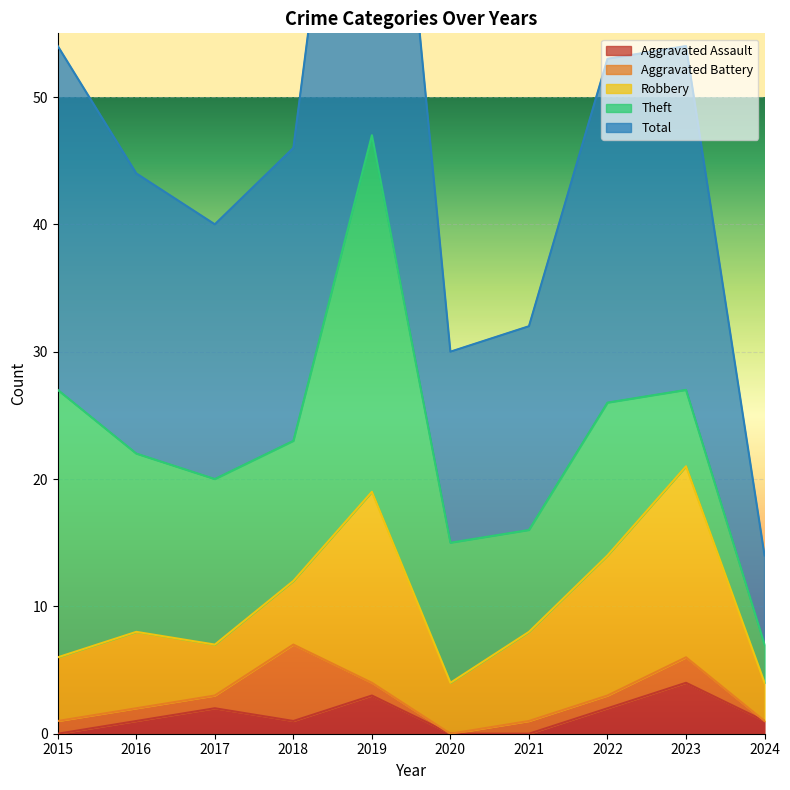

True or false: Aggravated Assault and Total cross at least once.

False